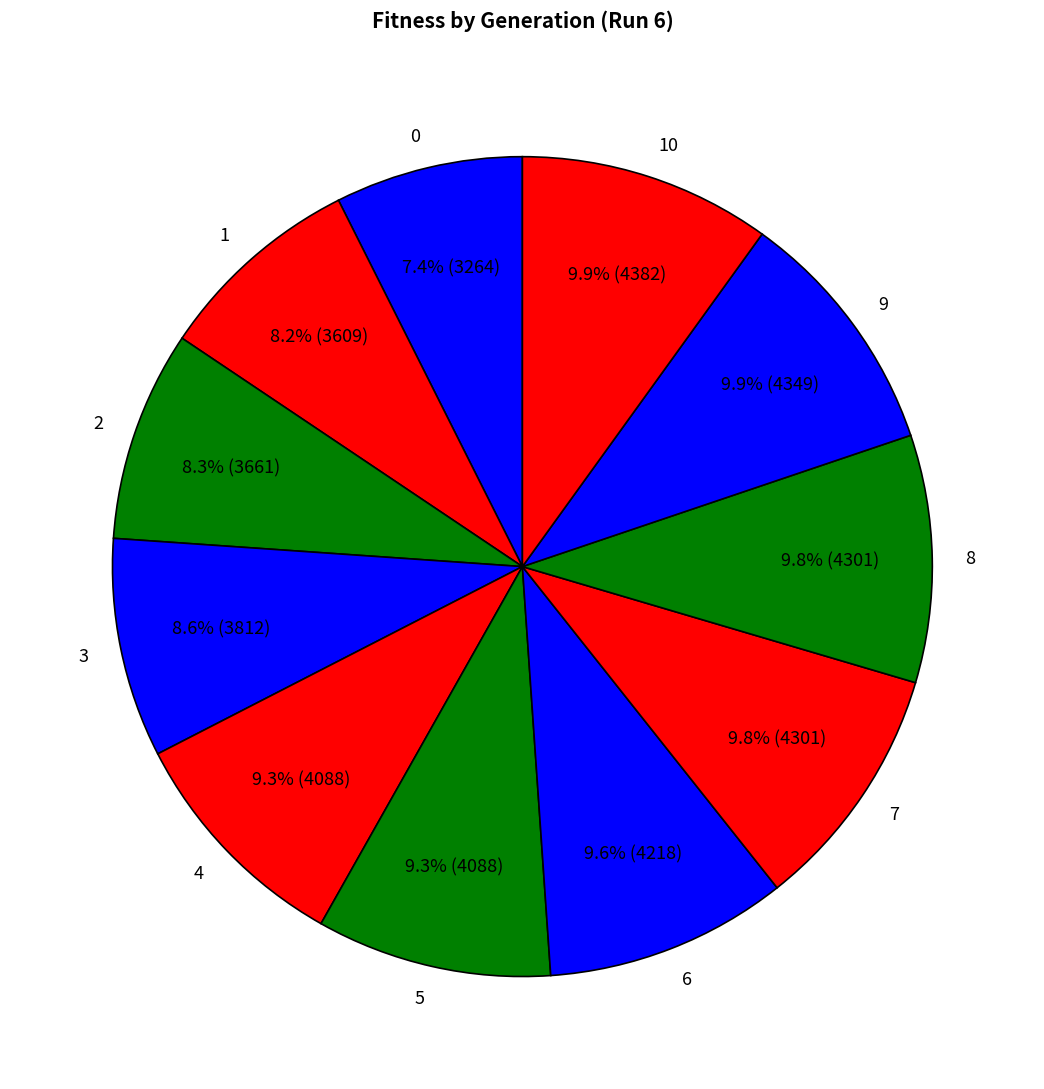

Count the number of slices in the pie.

11